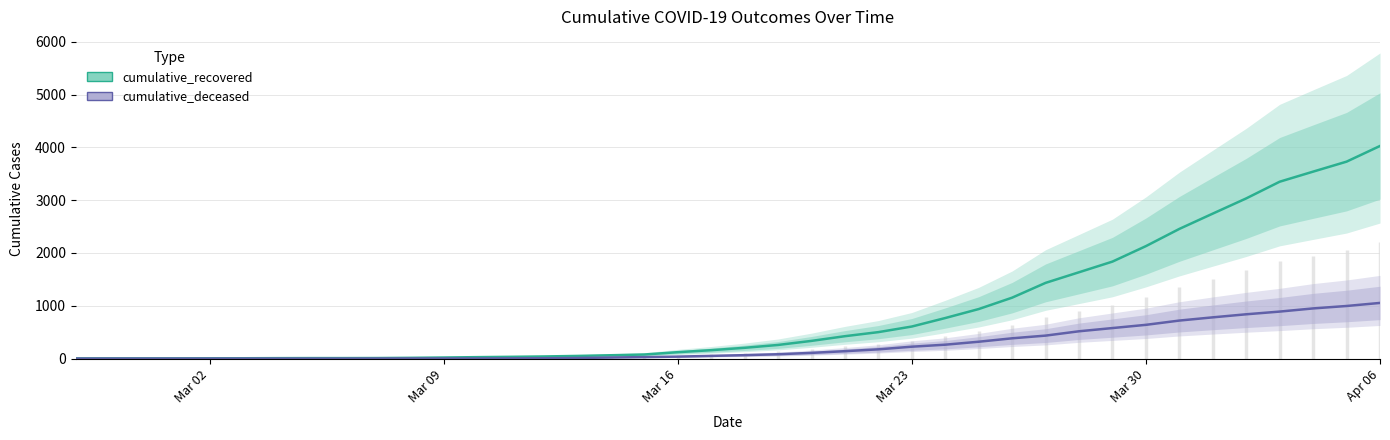

At how many categories does at least one series exceed 406?

17